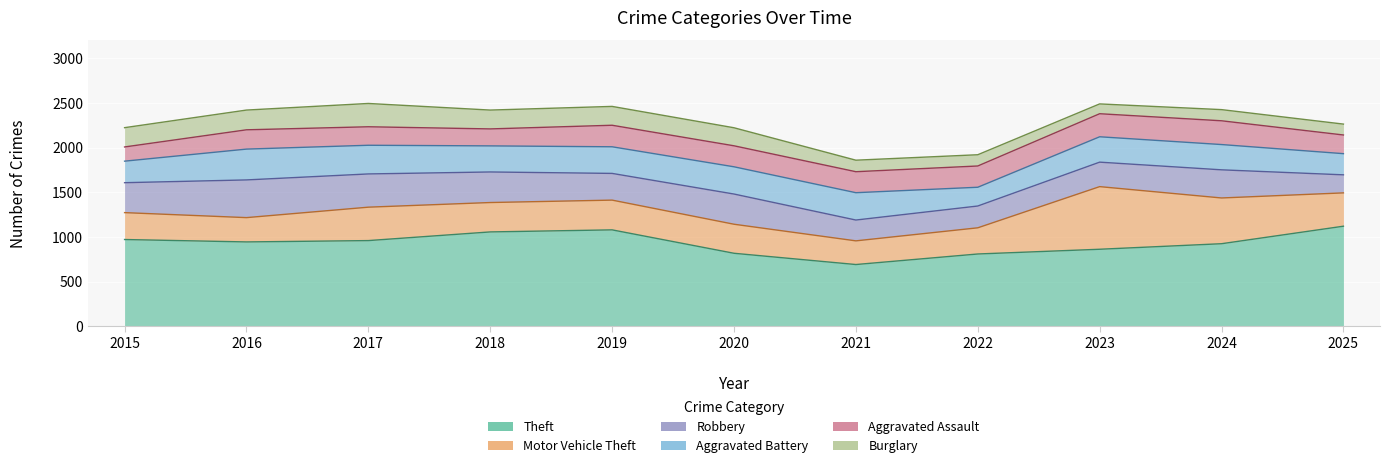

What is the difference between the second highest and minimum values in the Motor Vehicle Theft series?

247